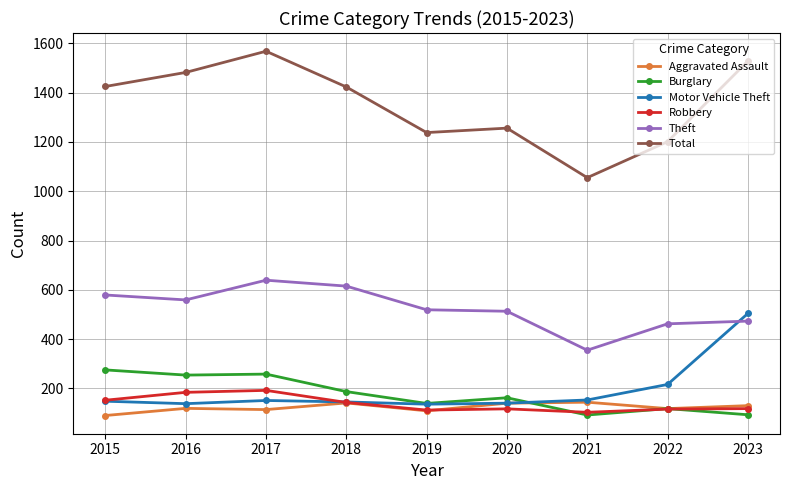

True or false: Aggravated Assault has a value of 36 at 2019.

False